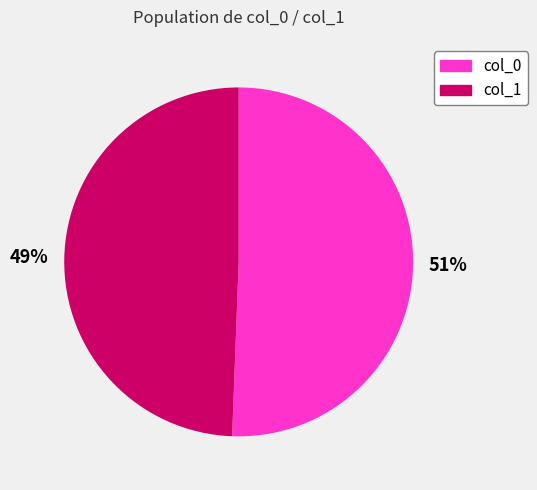

To the nearest percent, what is the average slice percentage?

50%